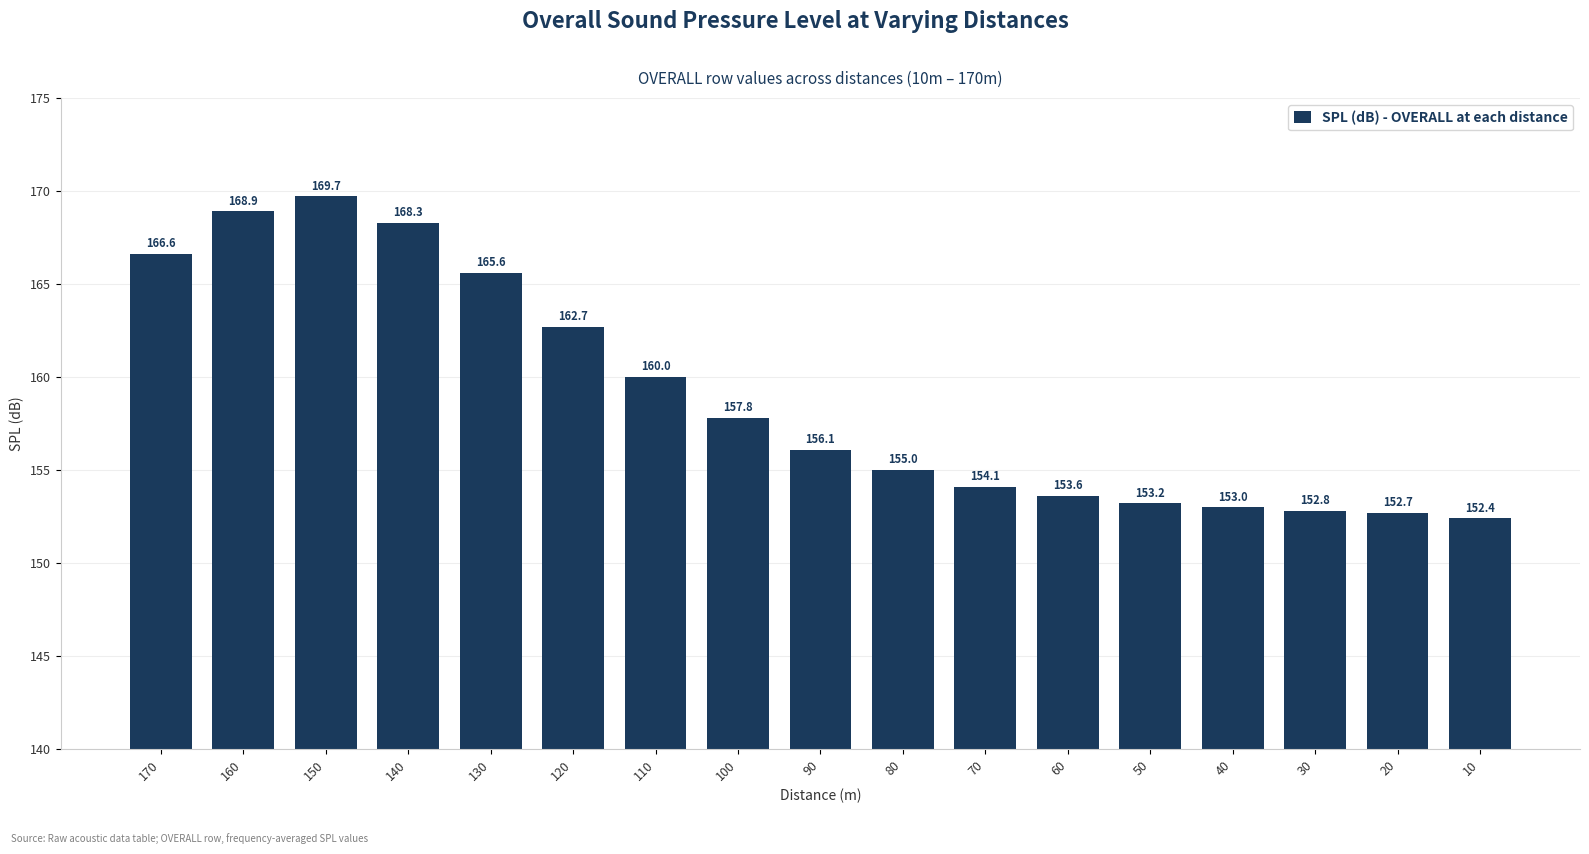

List the labels in order of value, largest first.

150, 160, 140, 170, 130, 120, 110, 100, 90, 80, 70, 60, 50, 40, 30, 20, 10